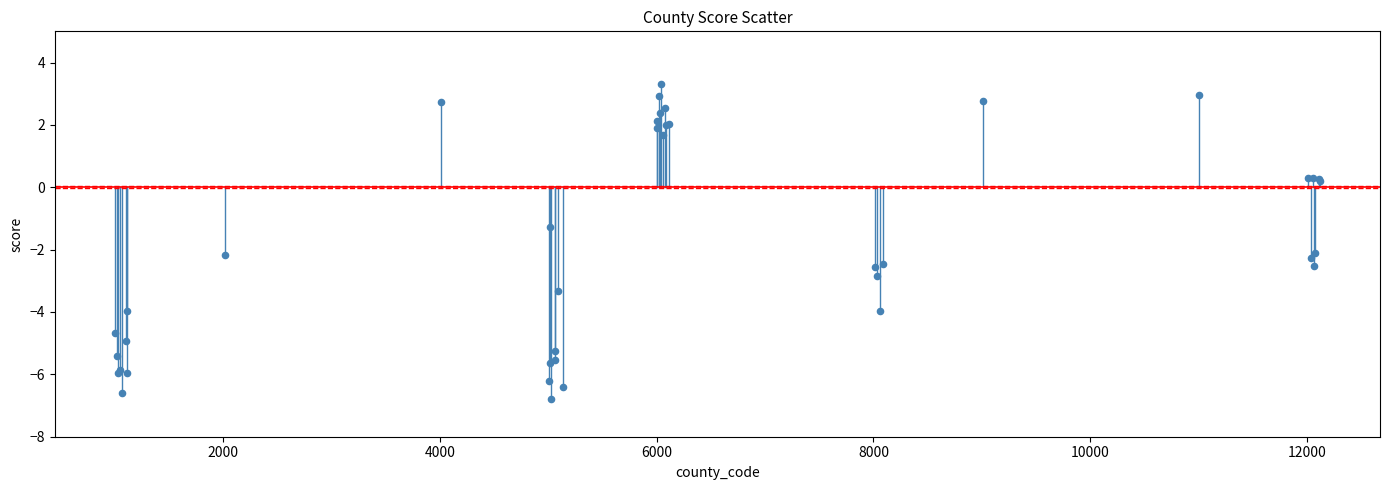

What Y value in the scatter plot is closest to -1?

-1.3